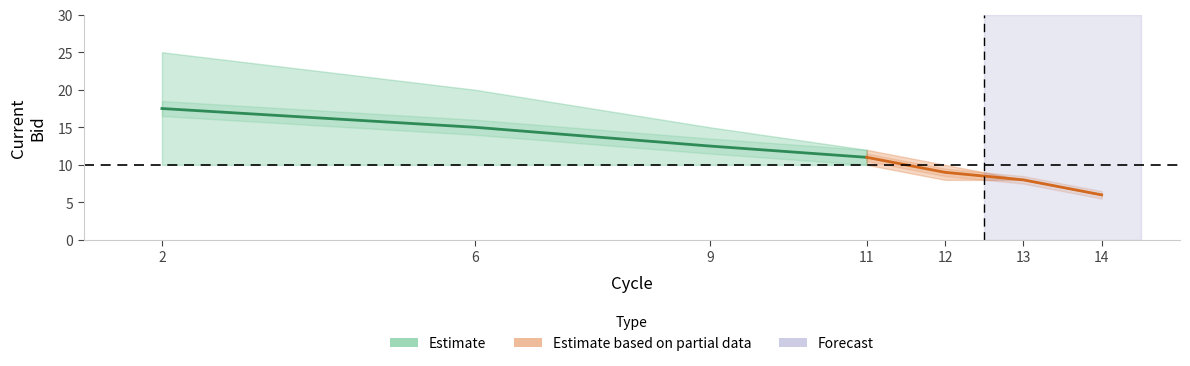

True or false: Estimate and Estimate based on partial data intersect in this chart.

False